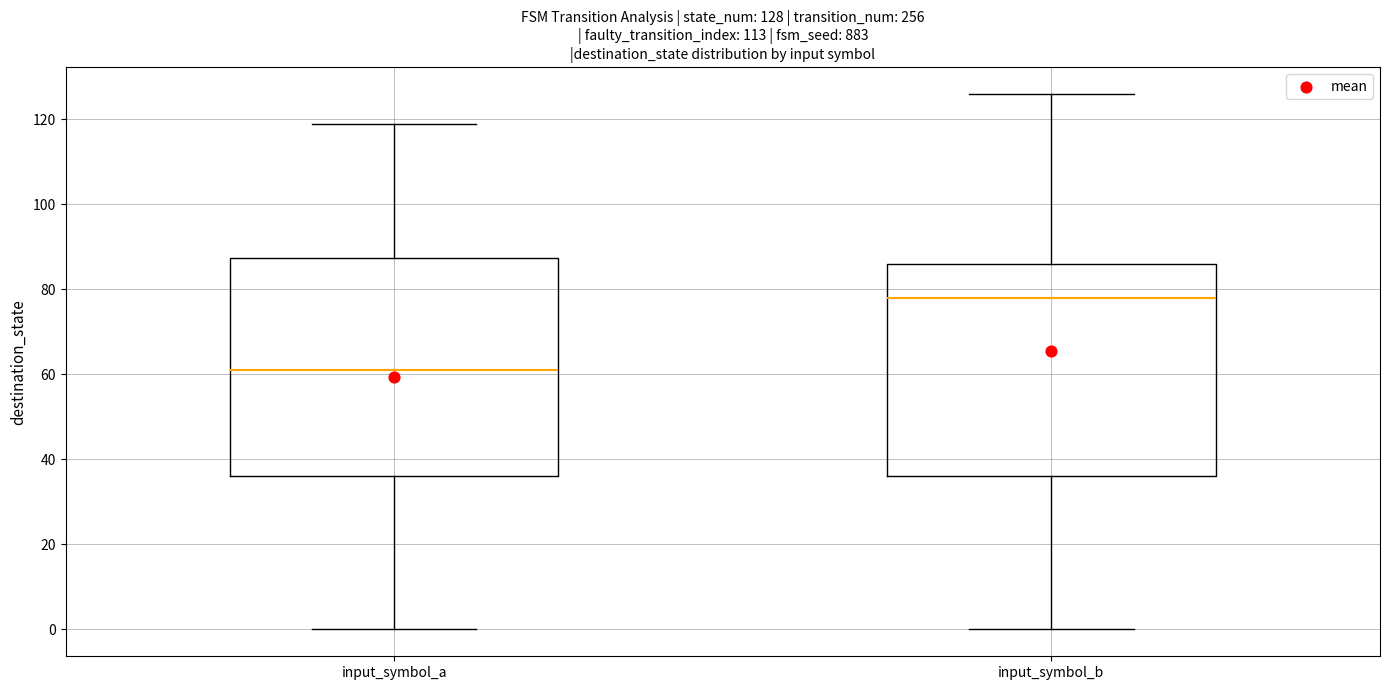

Which box's median line is the highest?

input_symbol_b